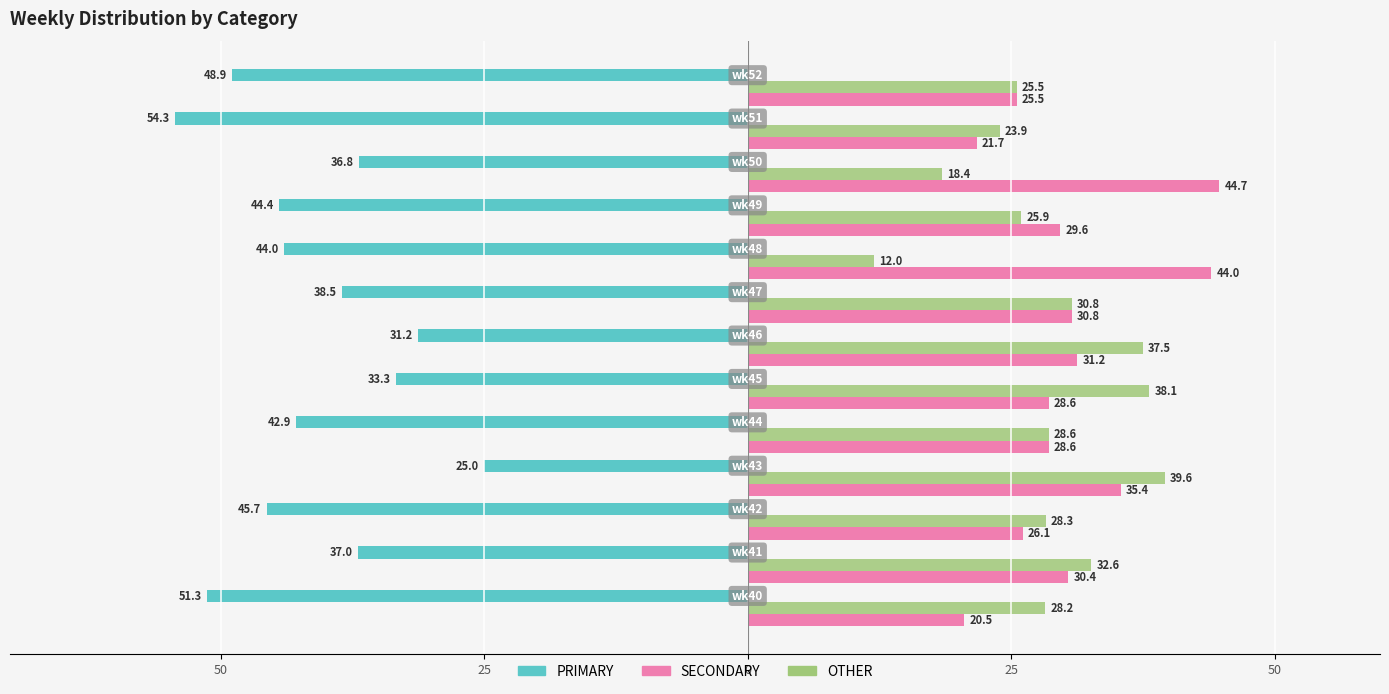

What are all the series names shown in the legend?

PRIMARY, SECONDARY, OTHER